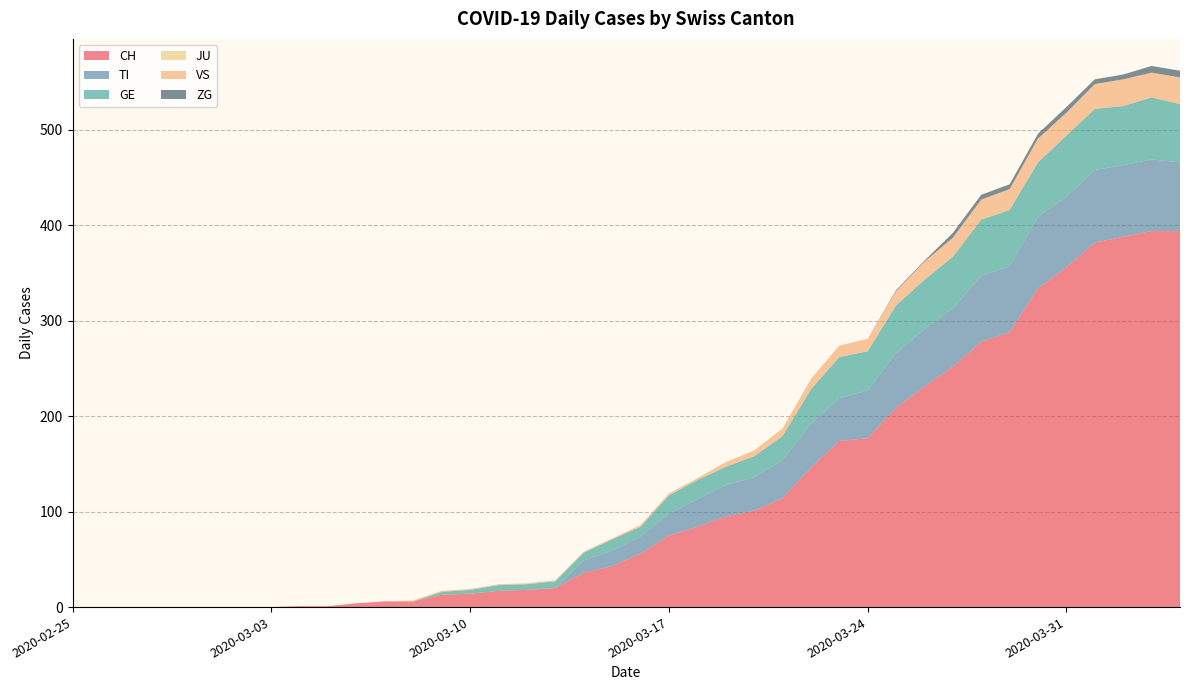

Reading left to right, what are all the values shown in this chart?

CH: 2020-02-25=0	2020-02-26=0	2020-02-27=0	2020-02-28=0	2020-02-29=0	2020-03-01=0	2020-03-02=0	2020-03-03=0	2020-03-04=1	2020-03-05=1	2020-03-06=4	2020-03-07=6	2020-03-08=6	2020-03-09=13	2020-03-10=14	2020-03-11=17	2020-03-12=18	2020-03-13=20	2020-03-14=36	2020-03-15=43	2020-03-16=56	2020-03-17=75	2020-03-18=84	2020-03-19=95	2020-03-20=101	2020-03-21=114	2020-03-22=146	2020-03-23=174	2020-03-24=177	2020-03-25=209	2020-03-26=231	2020-03-27=252	2020-03-28=278	2020-03-29=288	2020-03-30=334	2020-03-31=356	2020-04-01=382	2020-04-02=388	2020-04-03=394	2020-04-04=394
TI: 2020-02-25=0	2020-02-26=0	2020-02-27=0	2020-02-28=0	2020-02-29=0	2020-03-01=0	2020-03-02=0	2020-03-03=0	2020-03-04=0	2020-03-05=0	2020-03-06=0	2020-03-07=0	2020-03-08=0	2020-03-09=0	2020-03-10=0	2020-03-11=0	2020-03-12=0	2020-03-13=0	2020-03-14=13	2020-03-15=16	2020-03-16=18	2020-03-17=23	2020-03-18=29	2020-03-19=33	2020-03-20=35	2020-03-21=40	2020-03-22=46	2020-03-23=45	2020-03-24=50	2020-03-25=57	2020-03-26=60	2020-03-27=61	2020-03-28=69	2020-03-29=69	2020-03-30=75	2020-03-31=74	2020-04-01=76	2020-04-02=75	2020-04-03=75	2020-04-04=72
GE: 2020-02-25=0	2020-02-26=0	2020-02-27=0	2020-02-28=0	2020-02-29=0	2020-03-01=0	2020-03-02=0	2020-03-03=0	2020-03-04=0	2020-03-05=0	2020-03-06=0	2020-03-07=0	2020-03-08=0	2020-03-09=3	2020-03-10=4	2020-03-11=6	2020-03-12=6	2020-03-13=7	2020-03-14=8	2020-03-15=12	2020-03-16=10	2020-03-17=19	2020-03-18=20	2020-03-19=19	2020-03-20=22	2020-03-21=25	2020-03-22=36	2020-03-23=43	2020-03-24=41	2020-03-25=50	2020-03-26=52	2020-03-27=54	2020-03-28=59	2020-03-29=59	2020-03-30=57	2020-03-31=64	2020-04-01=64	2020-04-02=62	2020-04-03=65	2020-04-04=61
JU: 2020-02-25=0	2020-02-26=0	2020-02-27=0	2020-02-28=0	2020-02-29=0	2020-03-01=0	2020-03-02=0	2020-03-03=0	2020-03-04=0	2020-03-05=0	2020-03-06=0	2020-03-07=0	2020-03-08=0	2020-03-09=0	2020-03-10=0	2020-03-11=0	2020-03-12=0	2020-03-13=0	2020-03-14=0	2020-03-15=0	2020-03-16=0	2020-03-17=0	2020-03-18=0	2020-03-19=0	2020-03-20=0	2020-03-21=0	2020-03-22=0	2020-03-23=0	2020-03-24=0	2020-03-25=0	2020-03-26=0	2020-03-27=0	2020-03-28=0	2020-03-29=0	2020-03-30=0	2020-03-31=0	2020-04-01=0	2020-04-02=0	2020-04-03=0	2020-04-04=0
VS: 2020-02-25=0	2020-02-26=0	2020-02-27=0	2020-02-28=0	2020-02-29=0	2020-03-01=0	2020-03-02=0	2020-03-03=0	2020-03-04=0	2020-03-05=0	2020-03-06=0	2020-03-07=0	2020-03-08=1	2020-03-09=1	2020-03-10=1	2020-03-11=1	2020-03-12=1	2020-03-13=1	2020-03-14=1	2020-03-15=1	2020-03-16=2	2020-03-17=2	2020-03-18=2	2020-03-19=5	2020-03-20=6	2020-03-21=8	2020-03-22=11	2020-03-23=12	2020-03-24=13	2020-03-25=15	2020-03-26=19	2020-03-27=20	2020-03-28=21	2020-03-29=22	2020-03-30=25	2020-03-31=24	2020-04-01=26	2020-04-02=28	2020-04-03=26	2020-04-04=28
ZG: 2020-02-25=0	2020-02-26=0	2020-02-27=0	2020-02-28=0	2020-02-29=0	2020-03-01=0	2020-03-02=0	2020-03-03=0	2020-03-04=0	2020-03-05=0	2020-03-06=0	2020-03-07=0	2020-03-08=0	2020-03-09=0	2020-03-10=0	2020-03-11=0	2020-03-12=0	2020-03-13=0	2020-03-14=0	2020-03-15=0	2020-03-16=0	2020-03-17=0	2020-03-18=0	2020-03-19=0	2020-03-20=0	2020-03-21=0	2020-03-22=0	2020-03-23=0	2020-03-24=0	2020-03-25=1	2020-03-26=1	2020-03-27=5	2020-03-28=5	2020-03-29=5	2020-03-30=5	2020-03-31=6	2020-04-01=5	2020-04-02=5	2020-04-03=7	2020-04-04=7